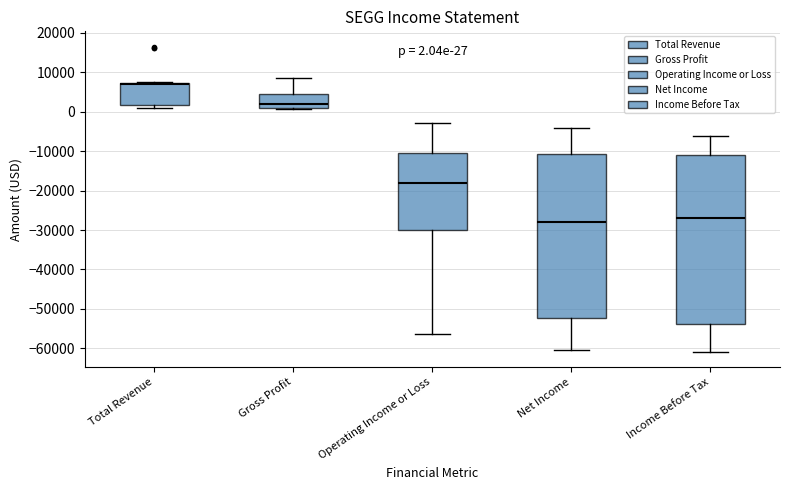

Which box is the tallest, from its lower edge to its upper edge?

Income Before Tax